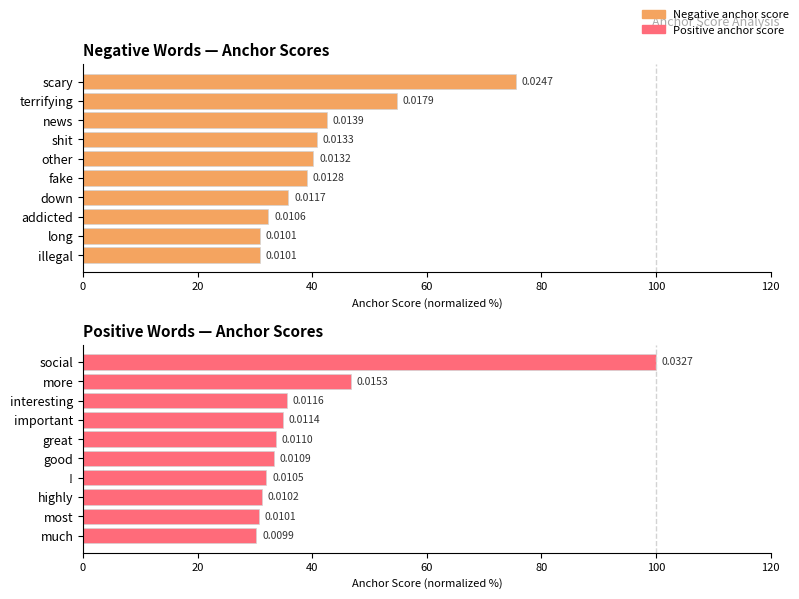

What is the minimum value shown in the chart?

30.3